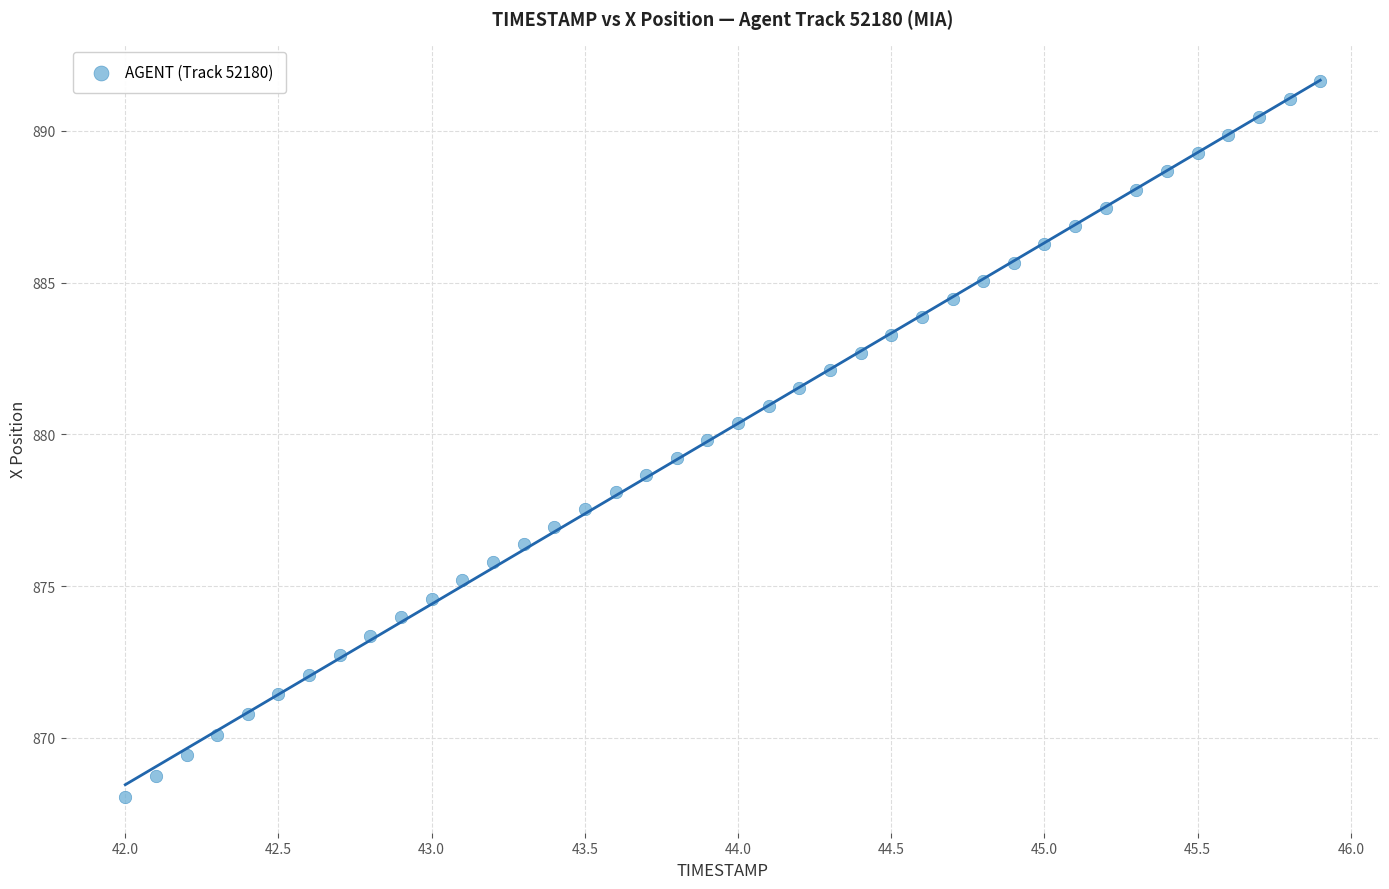

What is the range of X values (max minus min)?

3.9